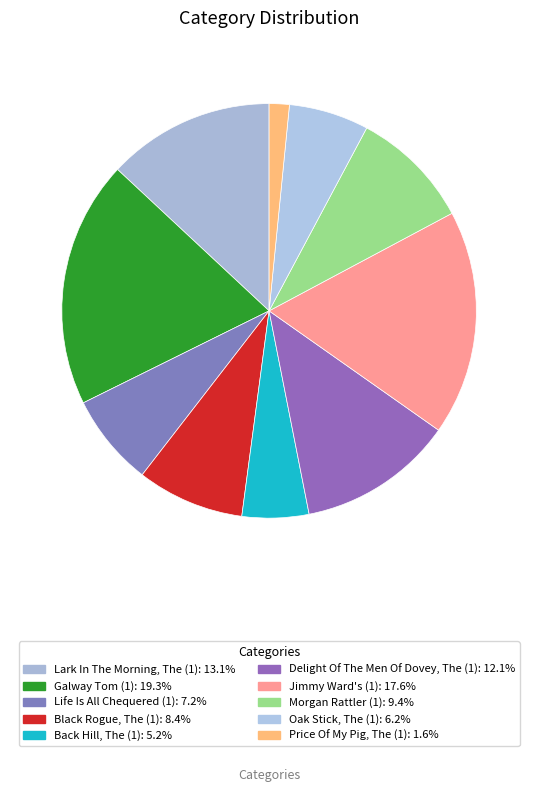

Does any single category account for the majority?

No